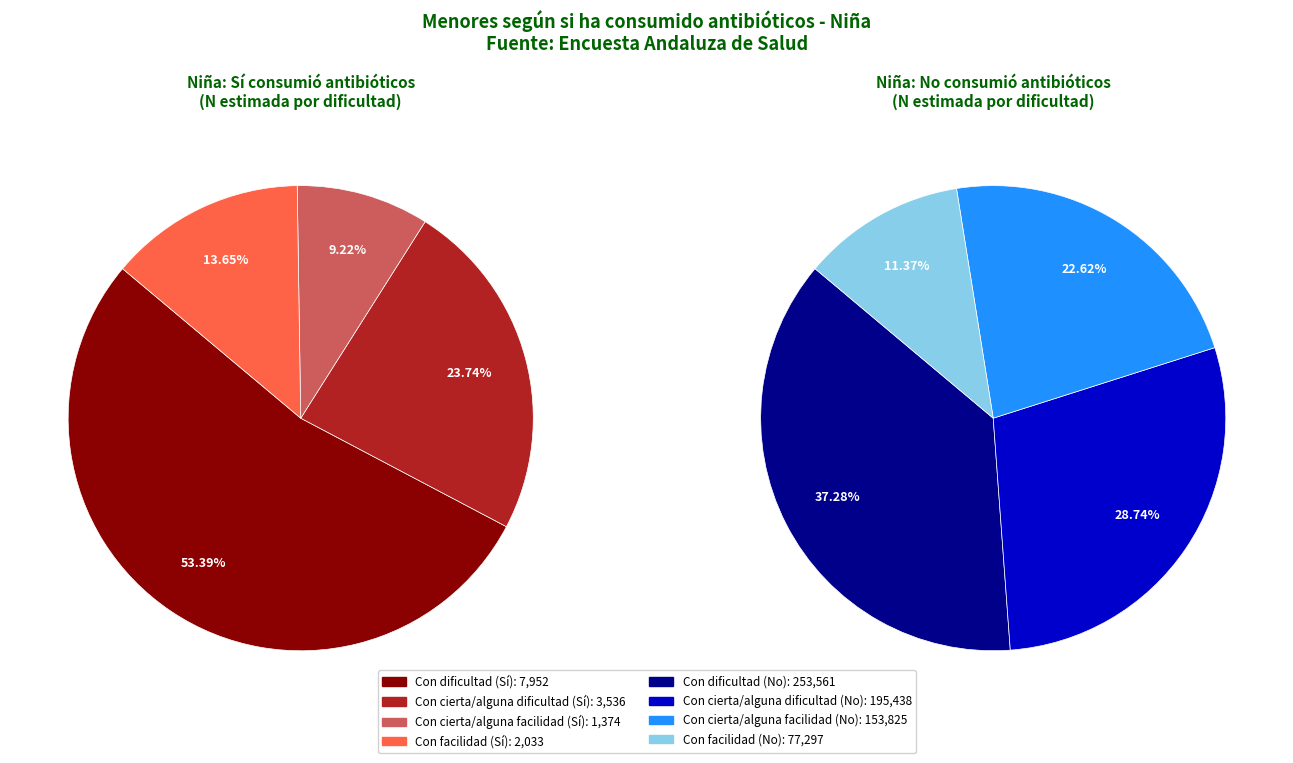

Which series has the largest range (max minus min)?

No